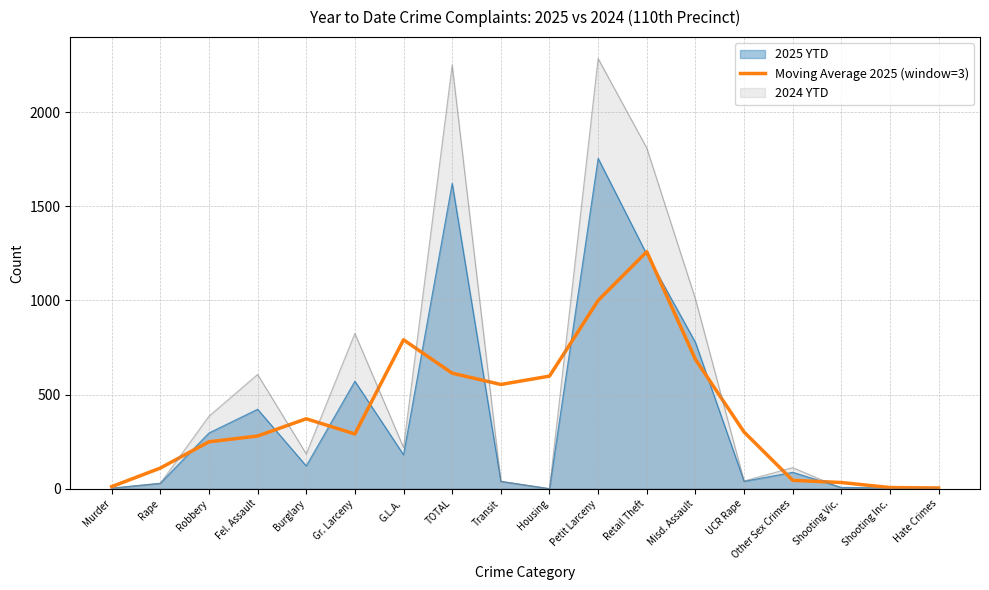

Is it true that the value at Rape is 154.1?

False